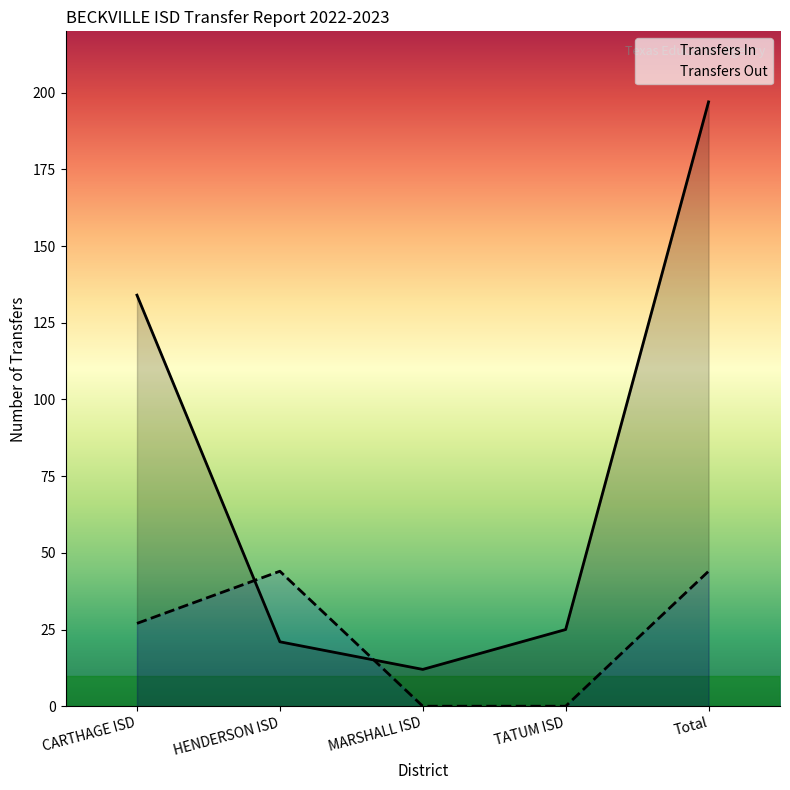

Which series has the widest spread of values?

Transfers In